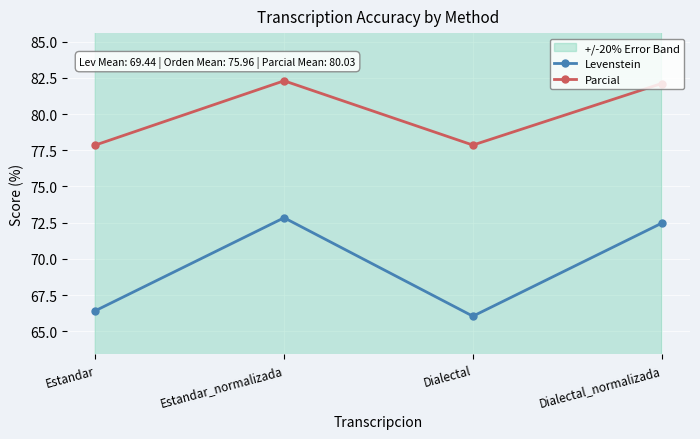

How many lines are shown in the chart?

2